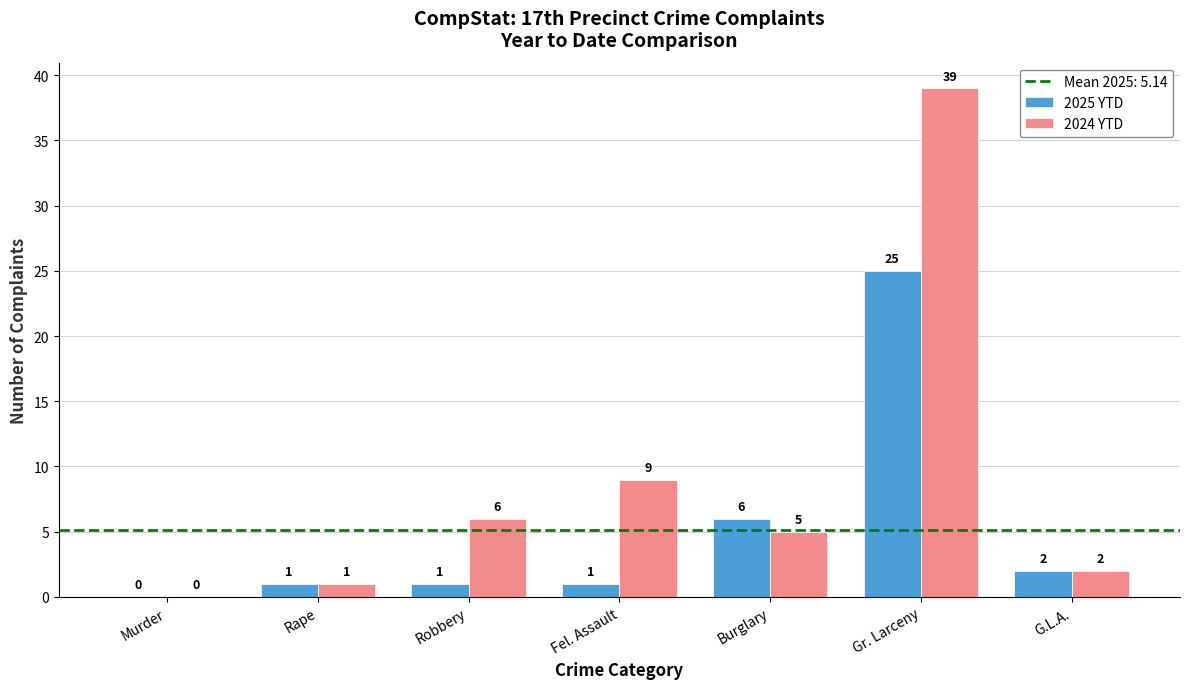

Is it true that 2024 YTD equals 2 at Burglary?

False